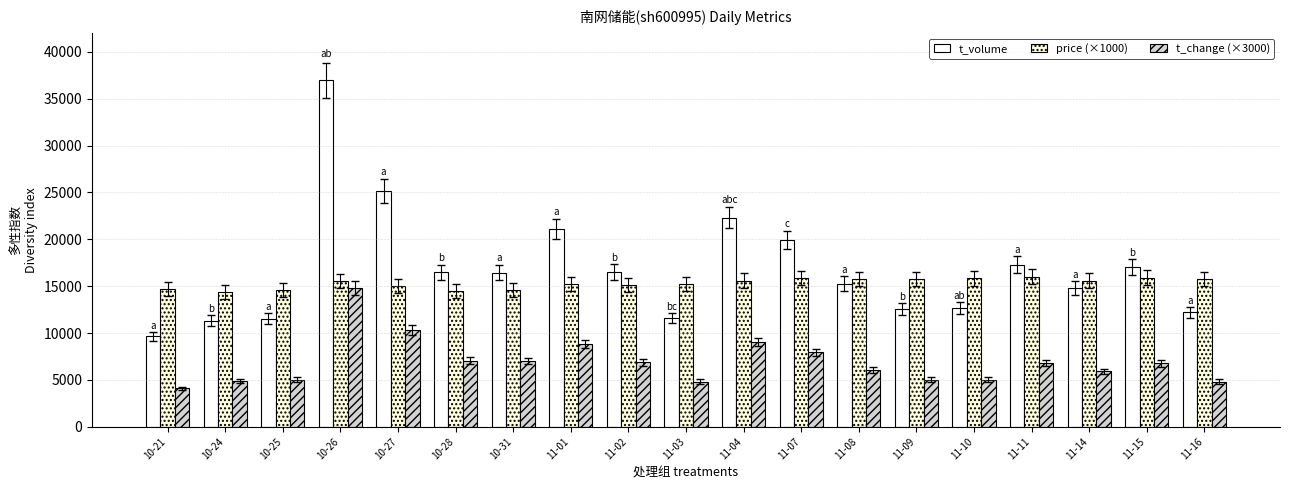

Rank the series by their average value, from highest to lowest.

t_volume, price (×1000), t_change (×3000)